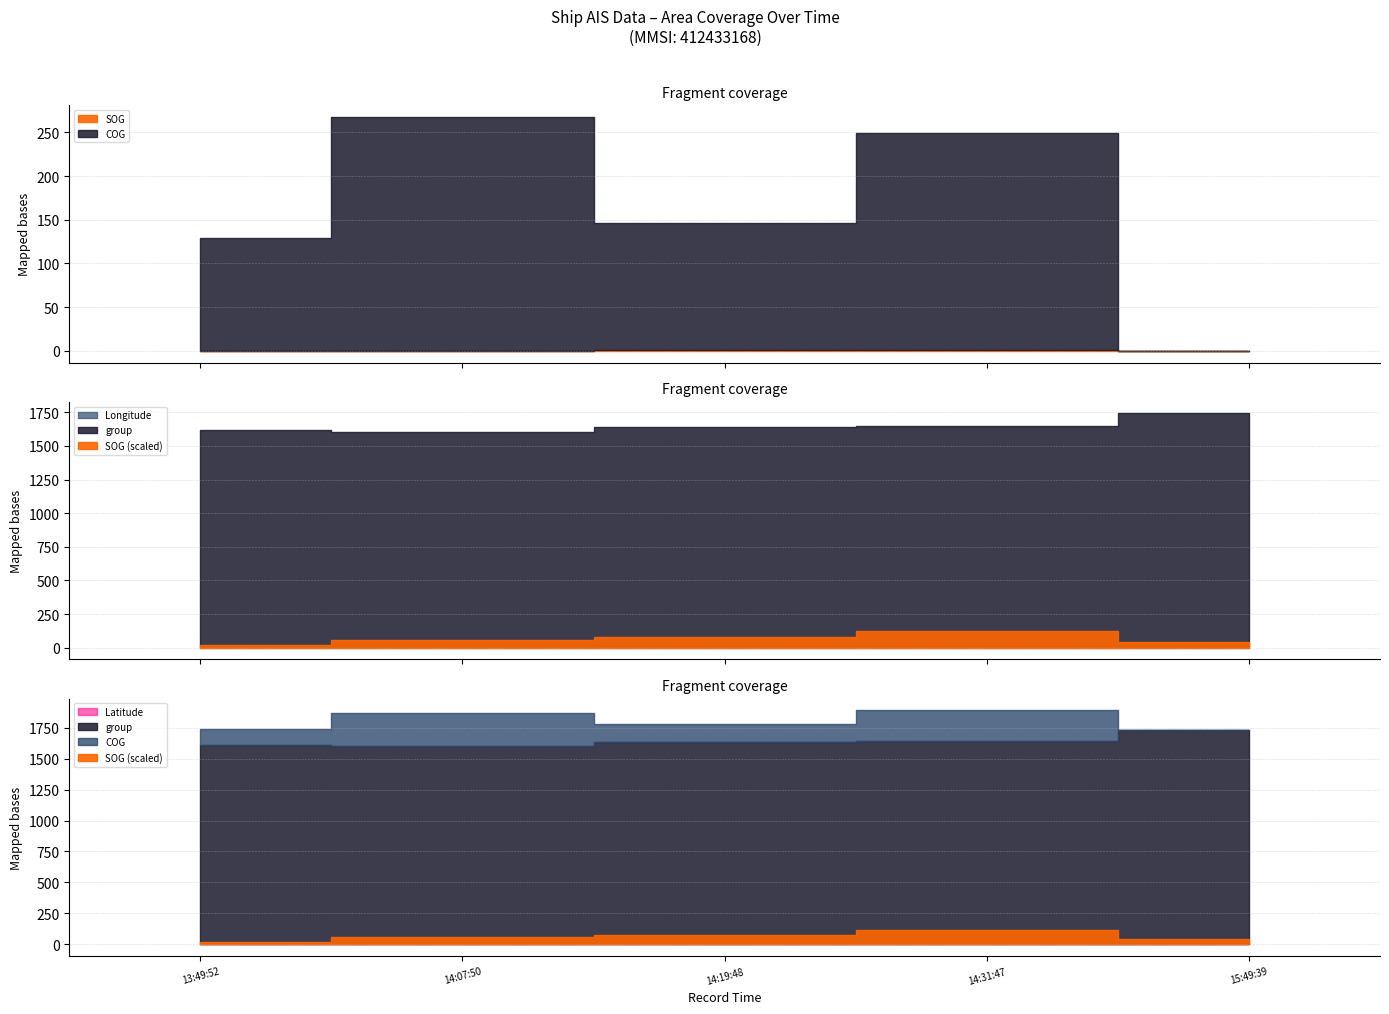

At which label is Latitude closest to 27?

2024-04-16 14:07:50